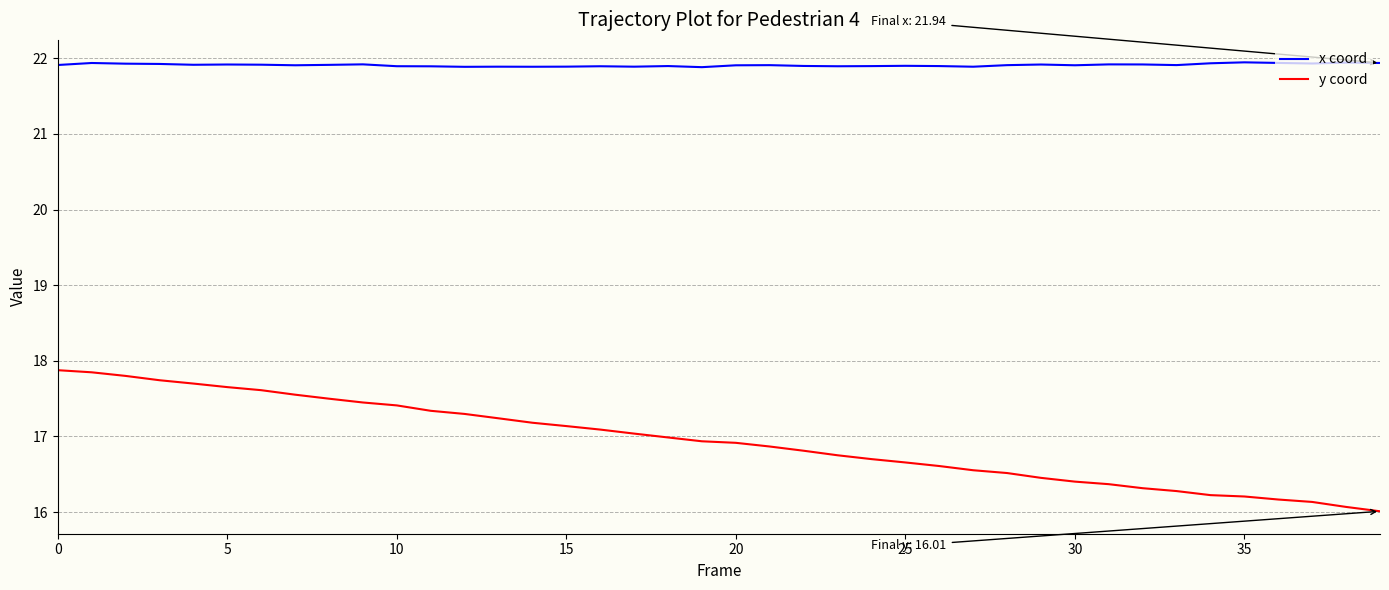

True or false: x coord and y coord cross at least once.

False